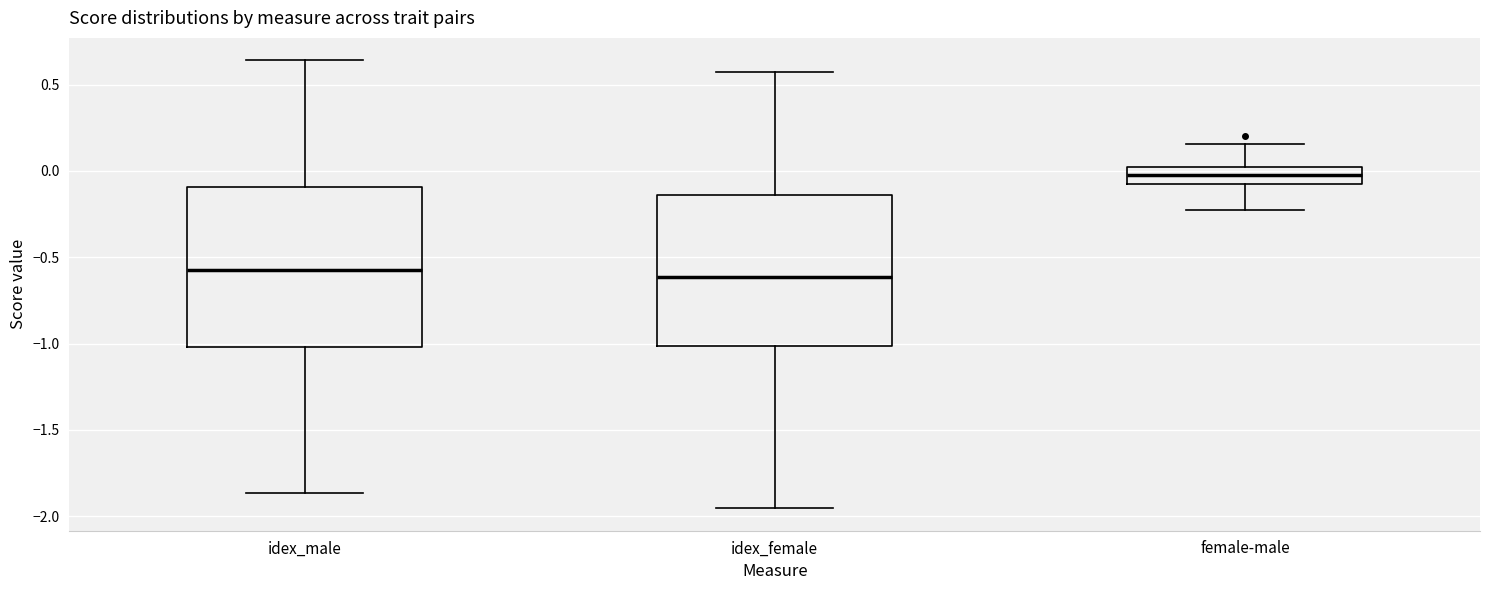

Reading left to right, transcribe this box plot: for each box, give where its median line is, the range the box spans, and where its two whiskers end, as read against the y-axis. The values are not printed on the chart, so give them approximately, as read against the axis.

idex_male: median -0.60, box -1.00 to -0.10, whiskers -1.85 to 0.65
idex_female: median -0.60, box -1.00 to -0.15, whiskers -1.95 to 0.55
female-male: median 0.00 (inside the box), box -0.10 to 0.00, whiskers -0.25 to 0.15